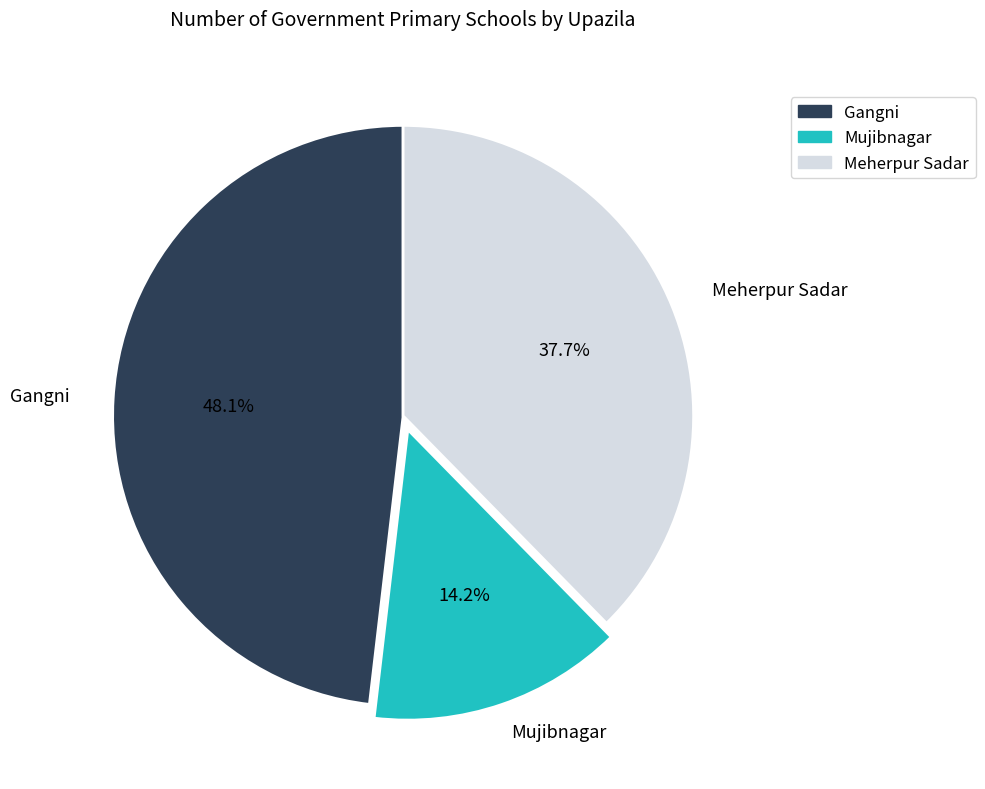

Is there a majority slice in this chart?

No